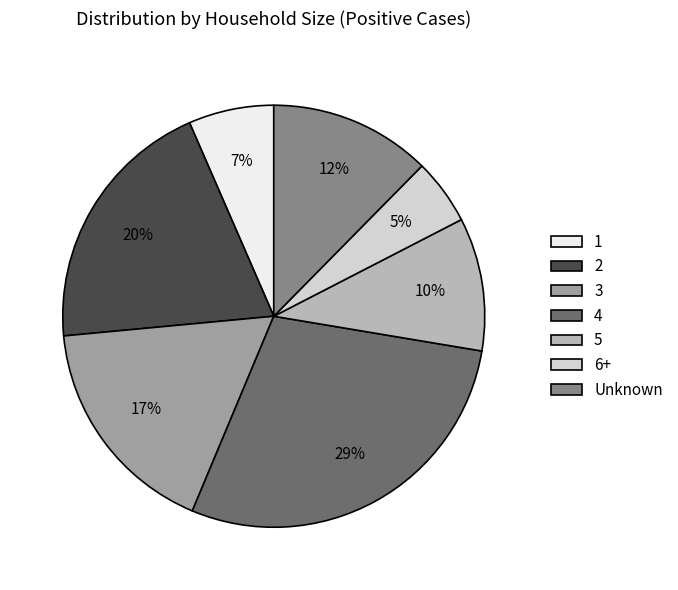

Rank the categories by value from lowest to highest.

6+, 1, 5, Unknown, 3, 2, 4